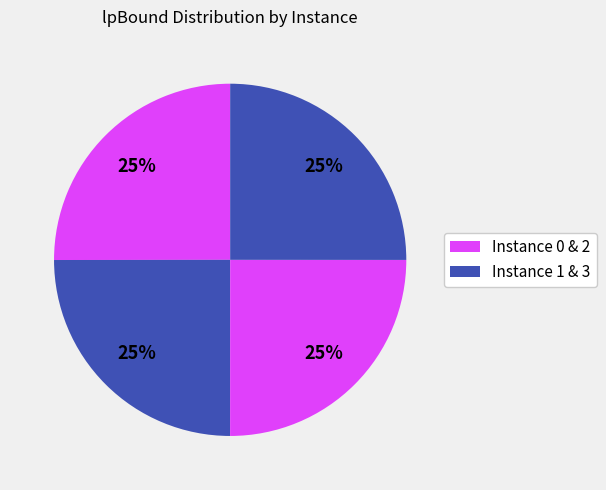

To the nearest percent, what is the average slice percentage?

25%